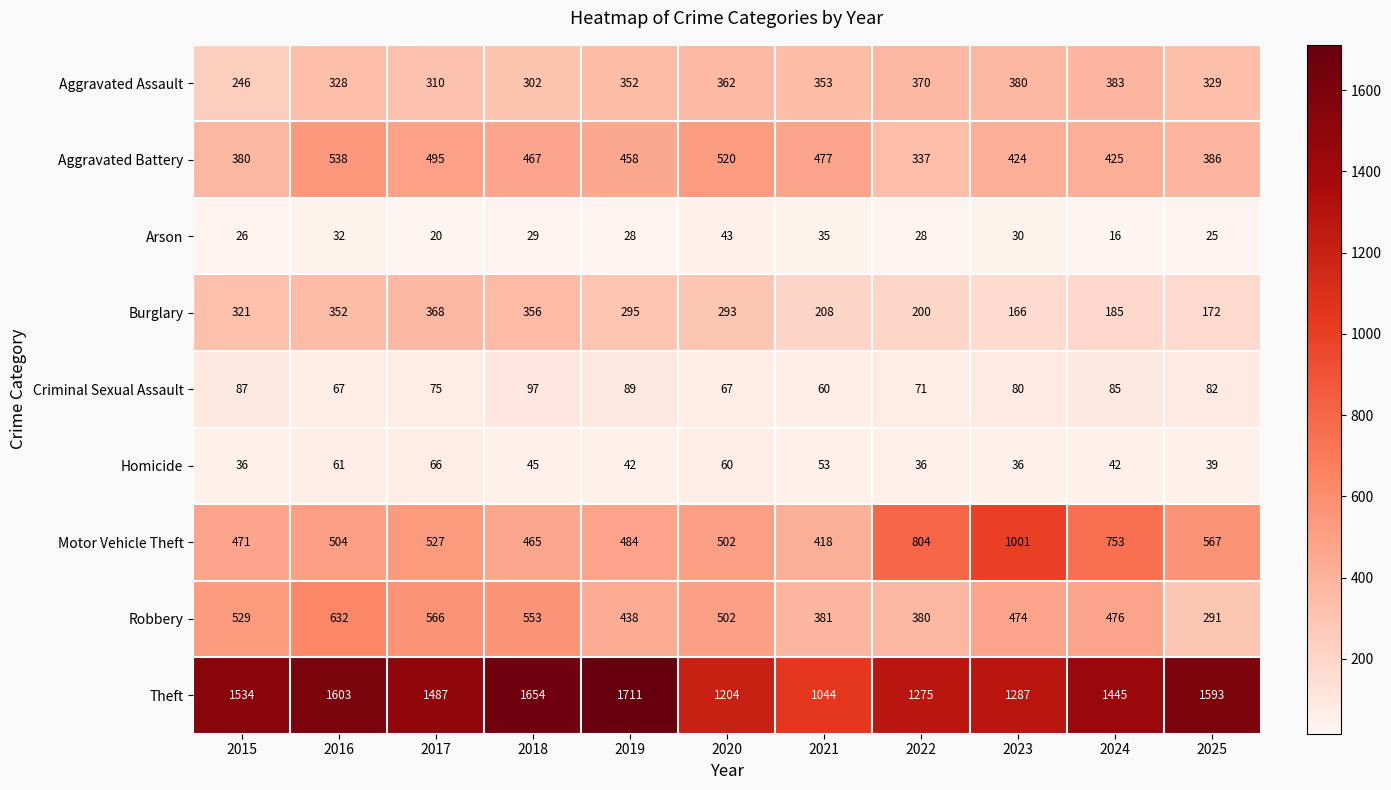

List the labels in order of Aggravated Battery value, smallest first.

2022, 2015, 2025, 2023, 2024, 2019, 2018, 2021, 2017, 2020, 2016